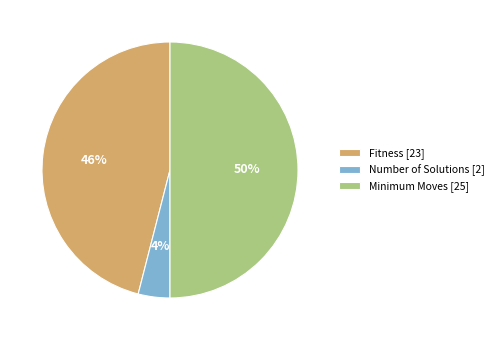

True or false: Fitness [23] accounts for 57% of the total.

False